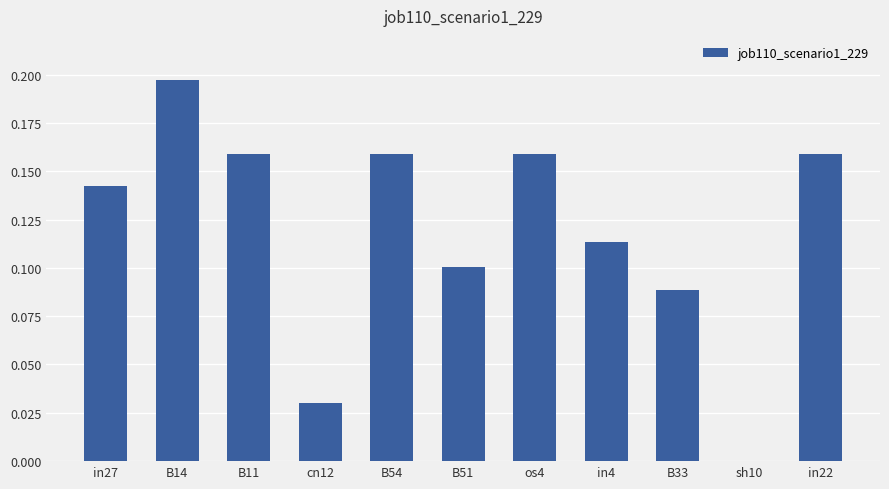

How many values are between 0 and 1?

11